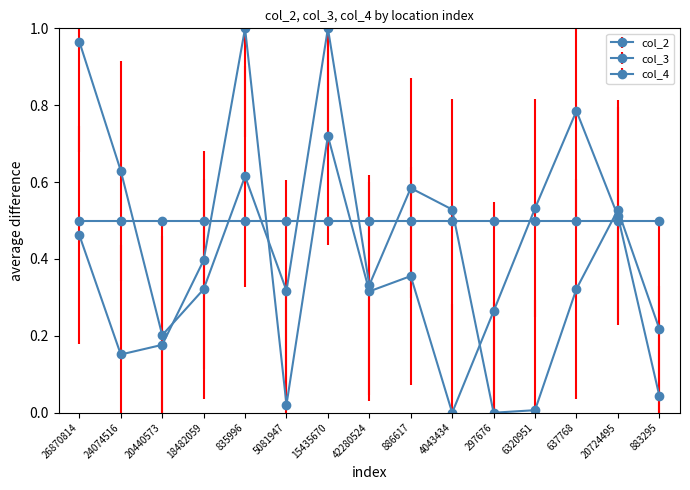

Which series ends up on top after the final intersection of col_2 and col_3?

col_3